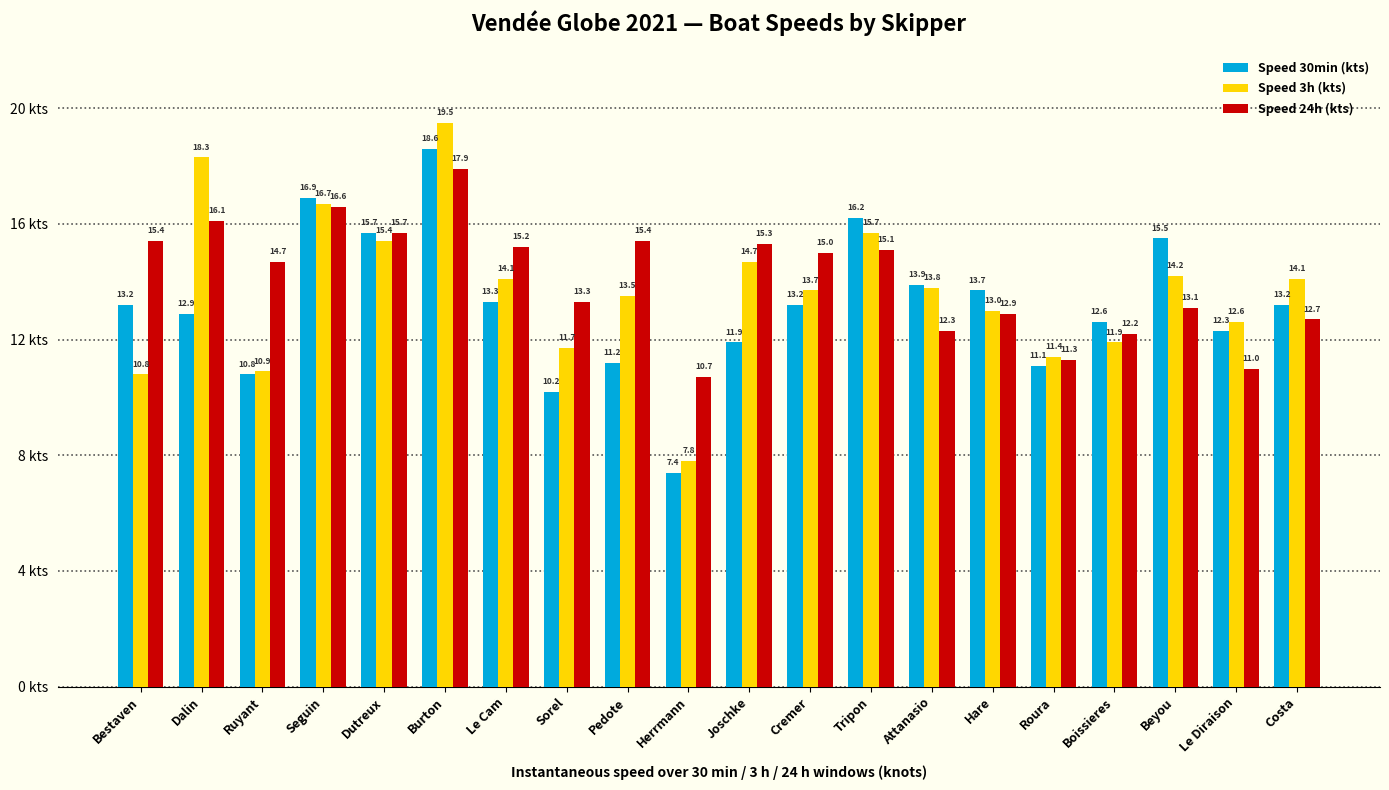

How many data points in Speed 24h (kts) are less than 15?

10